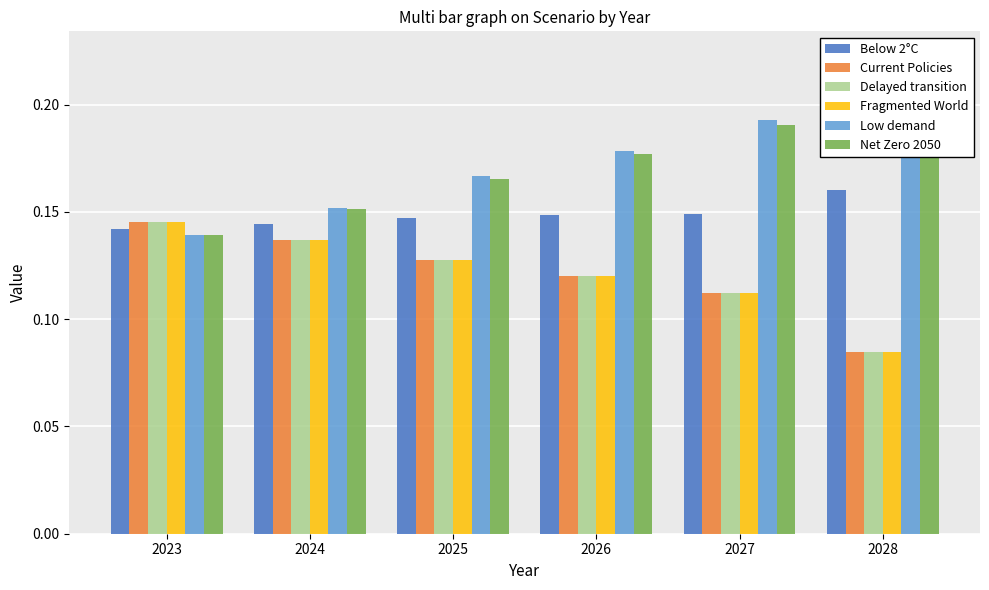

What is the smallest value displayed?

0.1